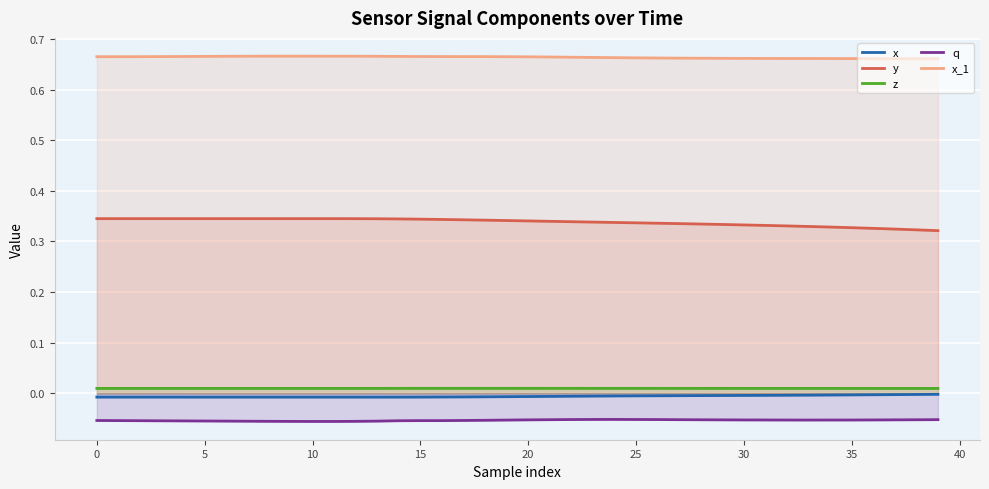

Which series changed the most between 32 and 36?

y